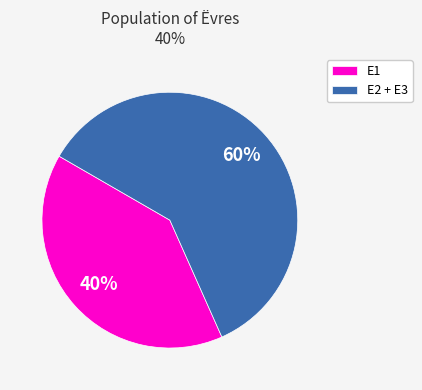

Which category has the biggest portion of the pie?

E2 + E3